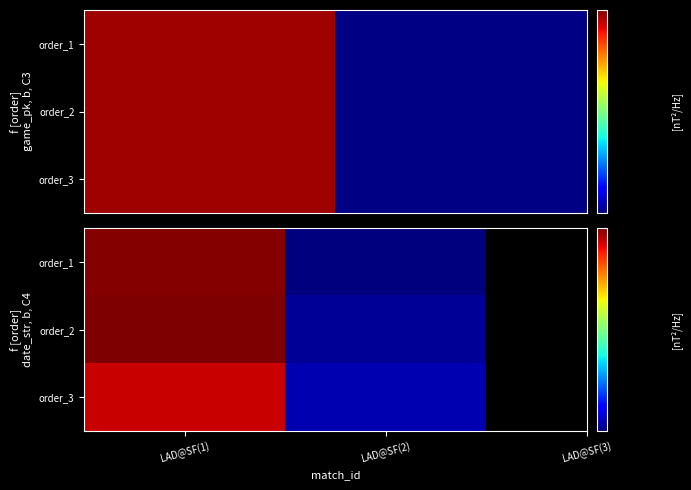

How many categories are shown in the chart?

2